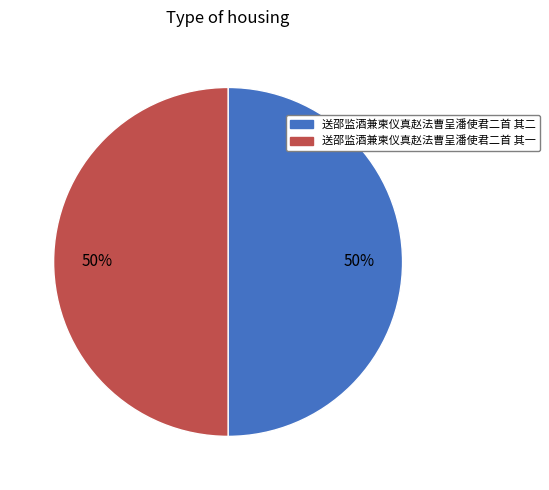

Count the number of slices in the pie.

2